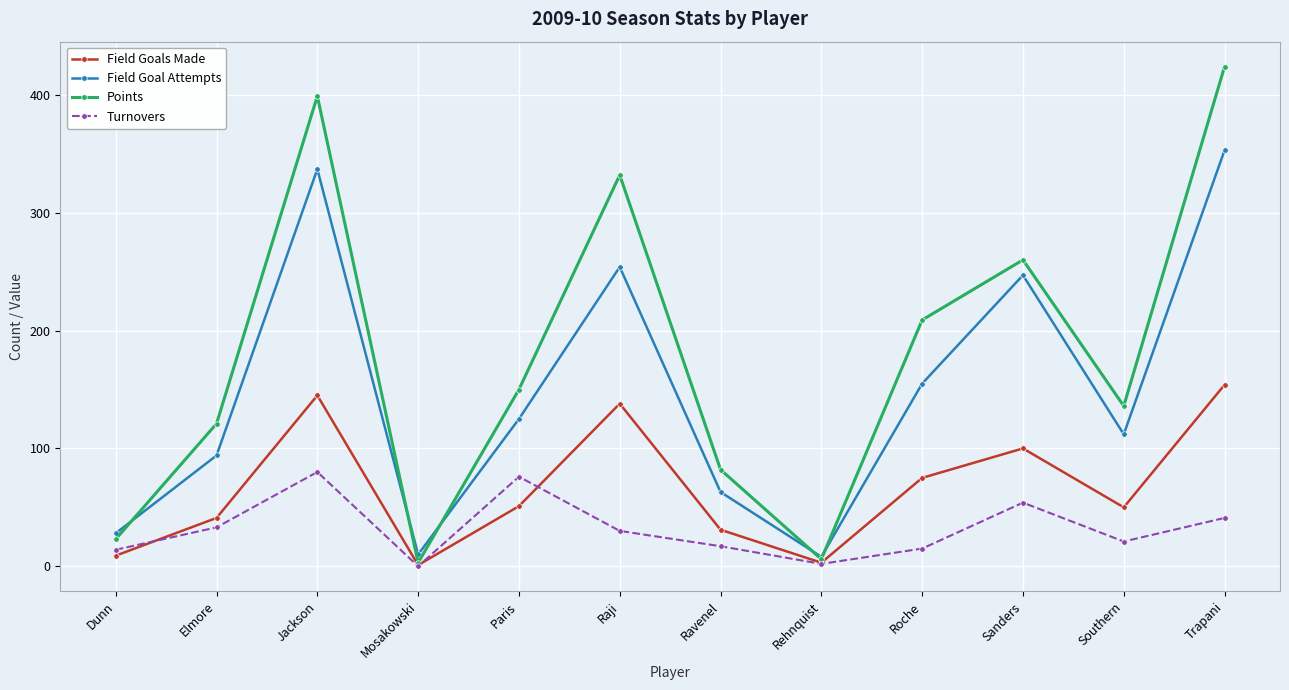

Which series has the widest spread of values?

Points